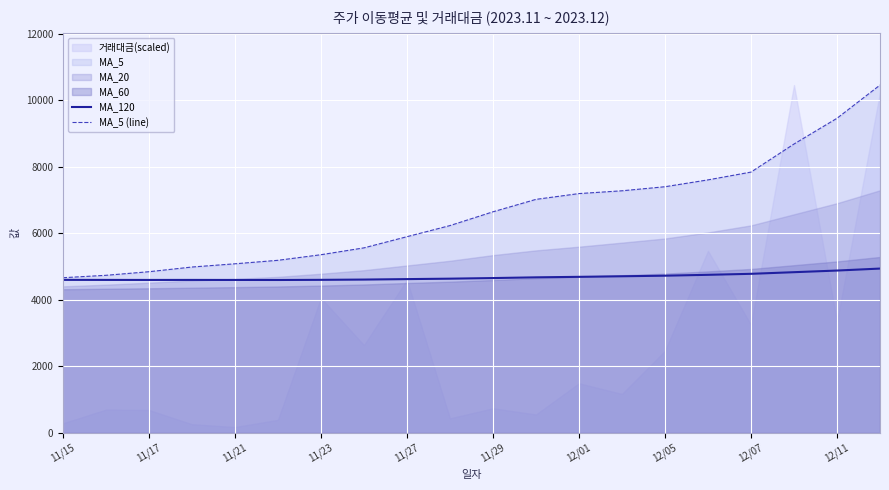

The value of MA_5 (line) at 12/07 is 7838.0. True or false?

True